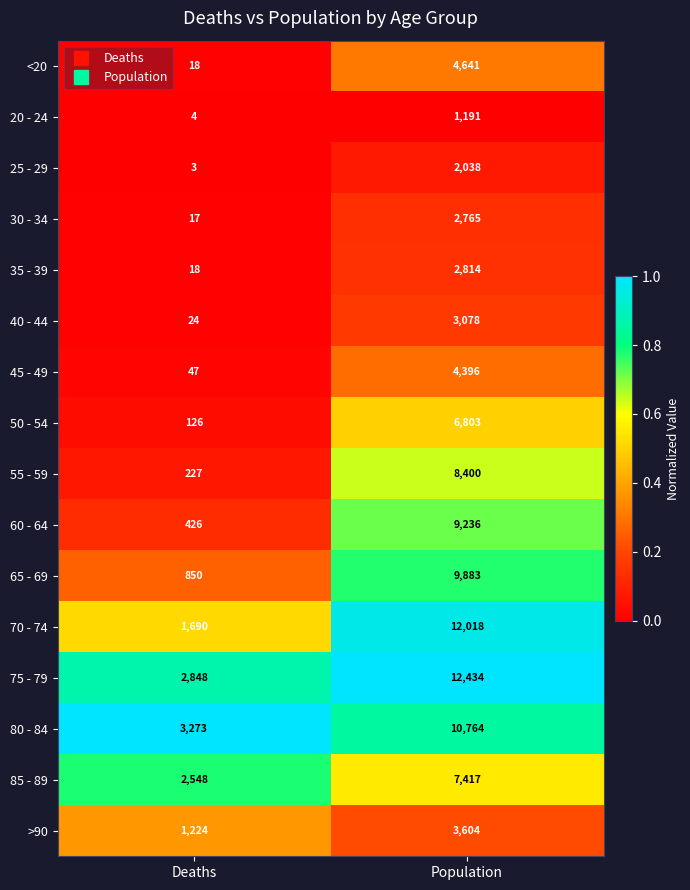

Which series changed the most between Deaths and Population?

70 - 74